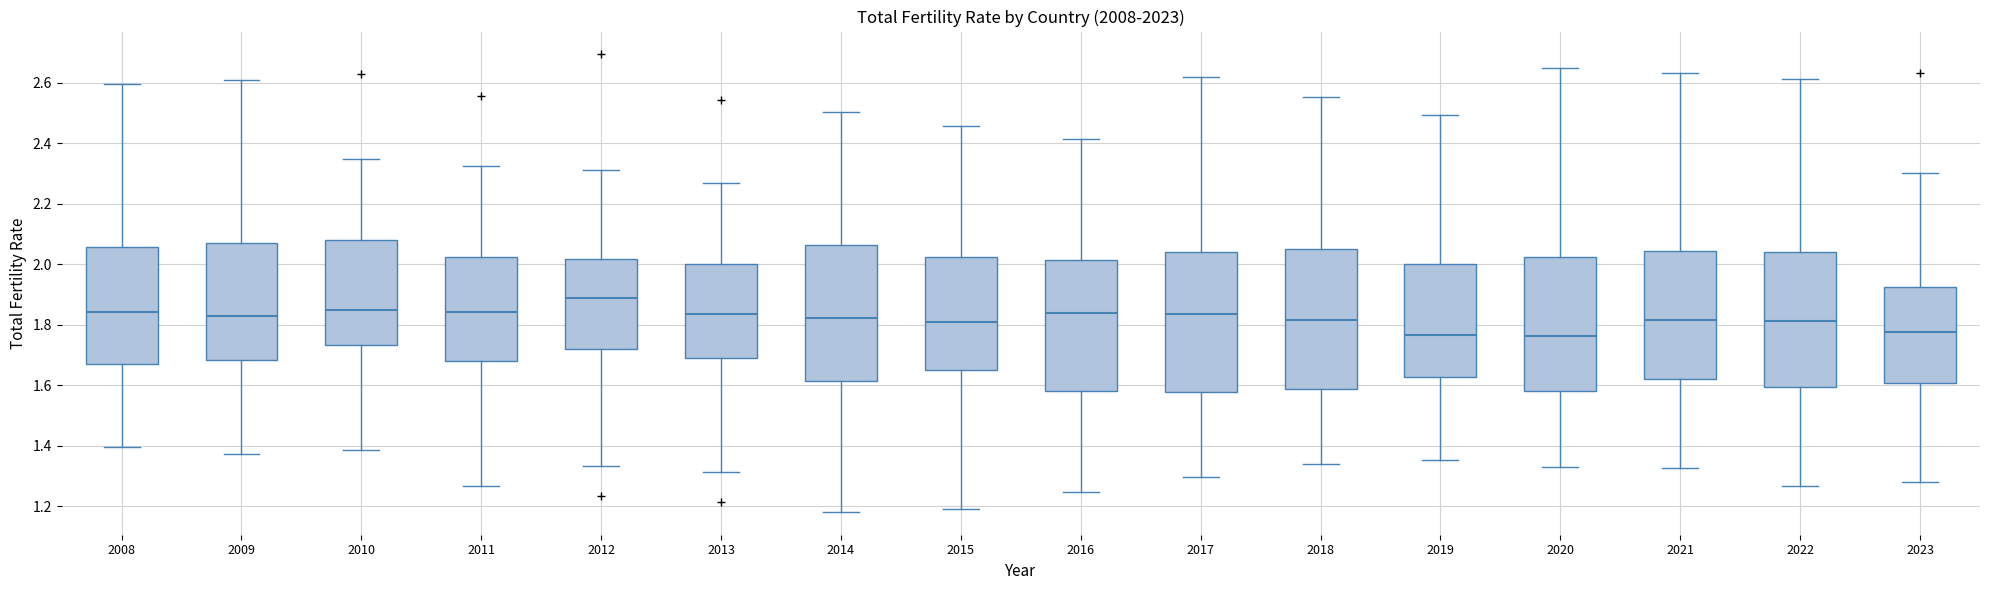

Reading left to right, transcribe this box plot: for each box, give where its median line is, the range the box spans, and where its two whiskers end, as read against the y-axis. The values are not printed on the chart, so give them approximately, as read against the axis.

2008: median 1.84, box 1.66 to 2.06, whiskers 1.40 to 2.60
2009: median 1.82, box 1.68 to 2.08, whiskers 1.38 to 2.60
2010: median 1.84, box 1.74 to 2.08, whiskers 1.38 to 2.34
2011: median 1.84, box 1.68 to 2.02, whiskers 1.26 to 2.32
2012: median 1.88, box 1.72 to 2.02, whiskers 1.34 to 2.32
2013: median 1.84, box 1.70 to 2.00, whiskers 1.32 to 2.26
2014: median 1.82, box 1.62 to 2.06, whiskers 1.18 to 2.50
2015: median 1.80, box 1.64 to 2.02, whiskers 1.20 to 2.46
2016: median 1.84, box 1.58 to 2.02, whiskers 1.24 to 2.42
2017: median 1.84, box 1.58 to 2.04, whiskers 1.30 to 2.62
2018: median 1.82, box 1.58 to 2.04, whiskers 1.34 to 2.56
2019: median 1.76, box 1.62 to 2.00, whiskers 1.36 to 2.50
2020: median 1.76, box 1.58 to 2.02, whiskers 1.32 to 2.64
2021: median 1.82, box 1.62 to 2.04, whiskers 1.32 to 2.64
2022: median 1.82, box 1.60 to 2.04, whiskers 1.26 to 2.62
2023: median 1.78, box 1.60 to 1.92, whiskers 1.28 to 2.30